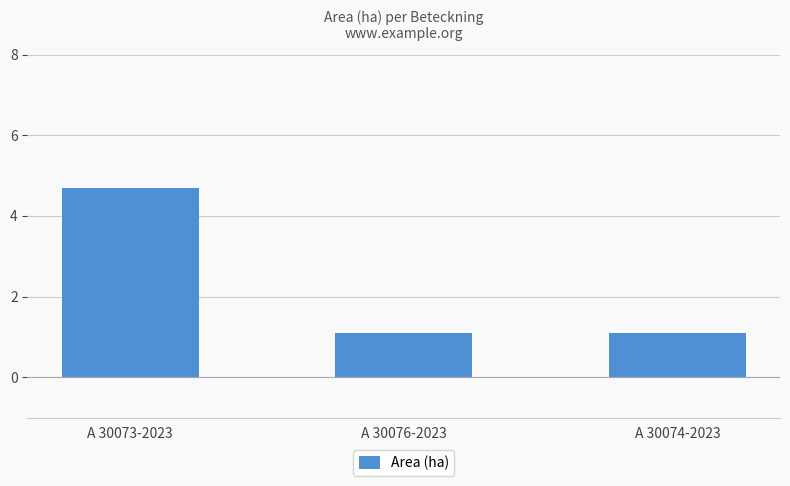

What is the sum of all values?

6.9